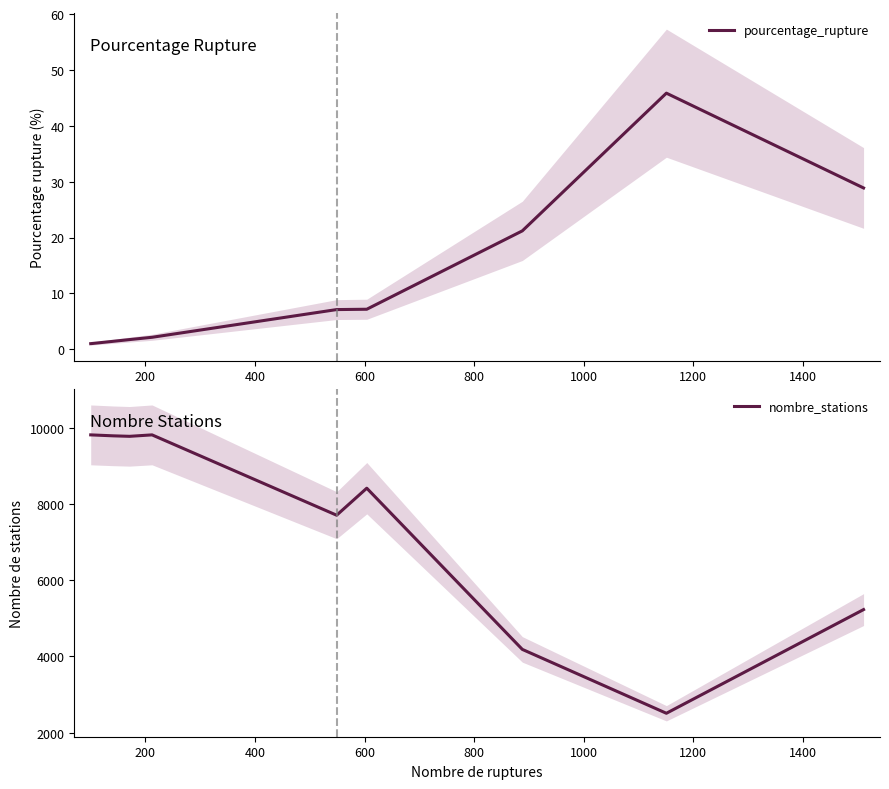

Which series has the largest total across all categories?

nombre_stations